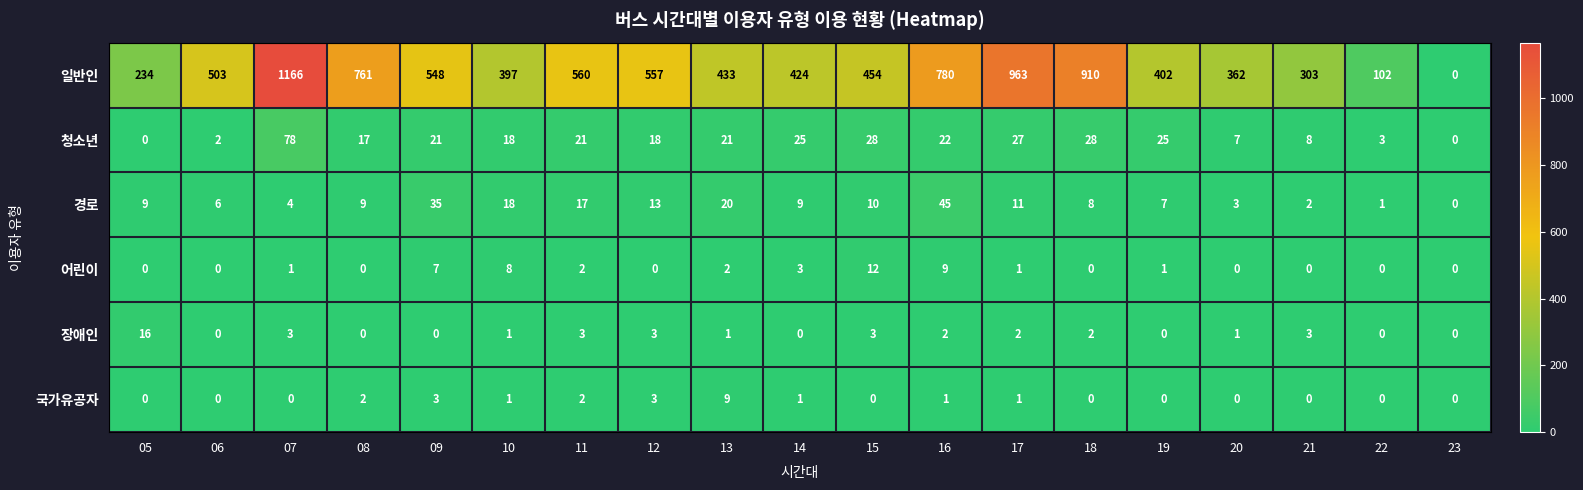

Which series has the largest total across all categories?

일반인